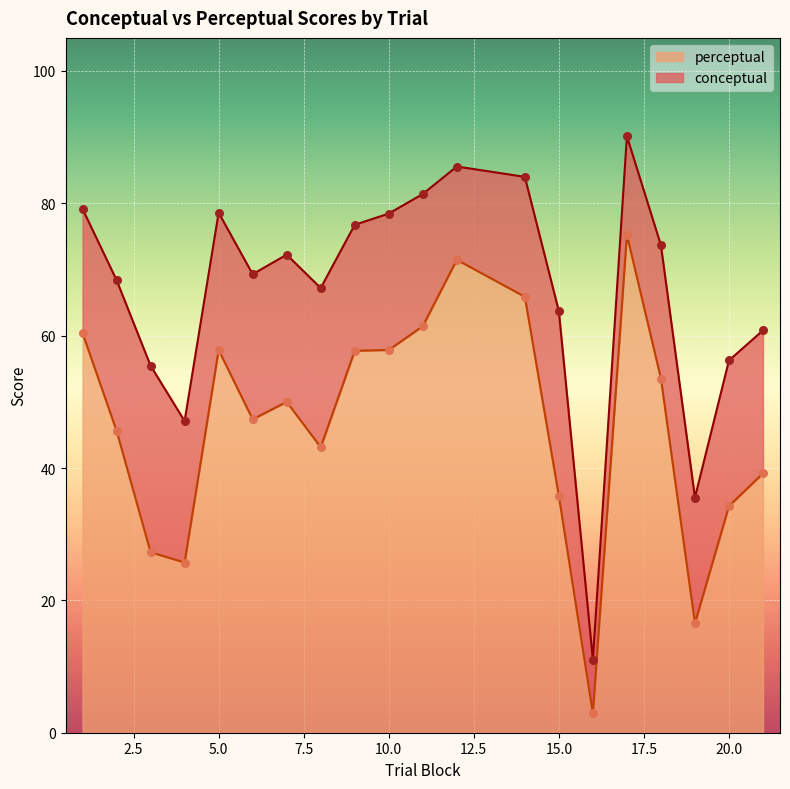

Is the value of conceptual at 14 greater than the value of perceptual at 21?

Yes